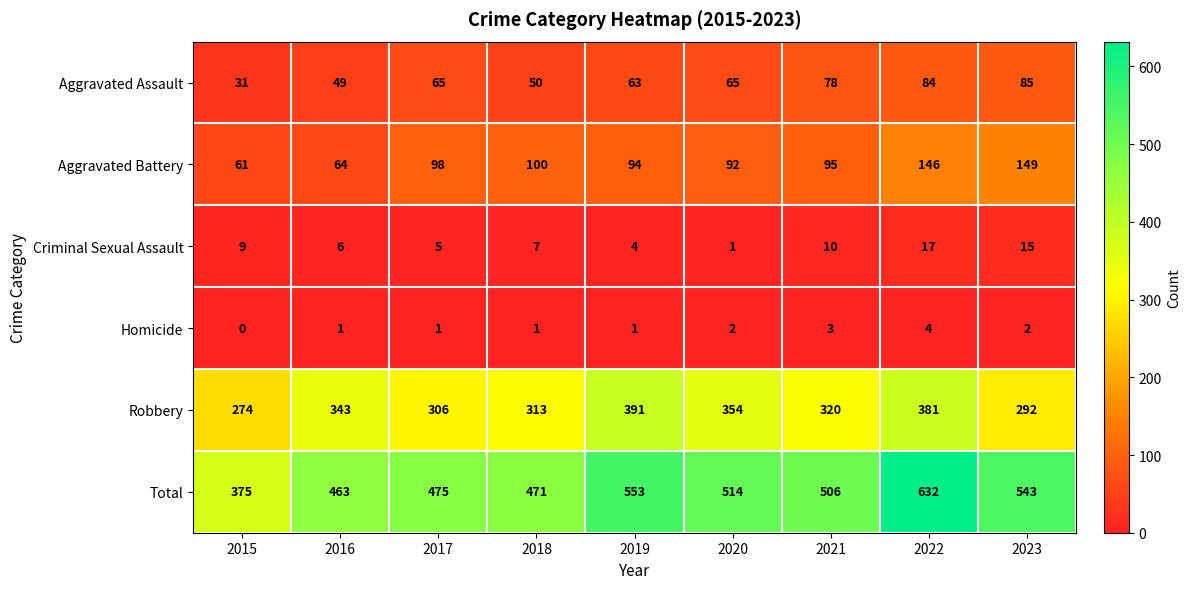

What is the average value of the Robbery series?

330